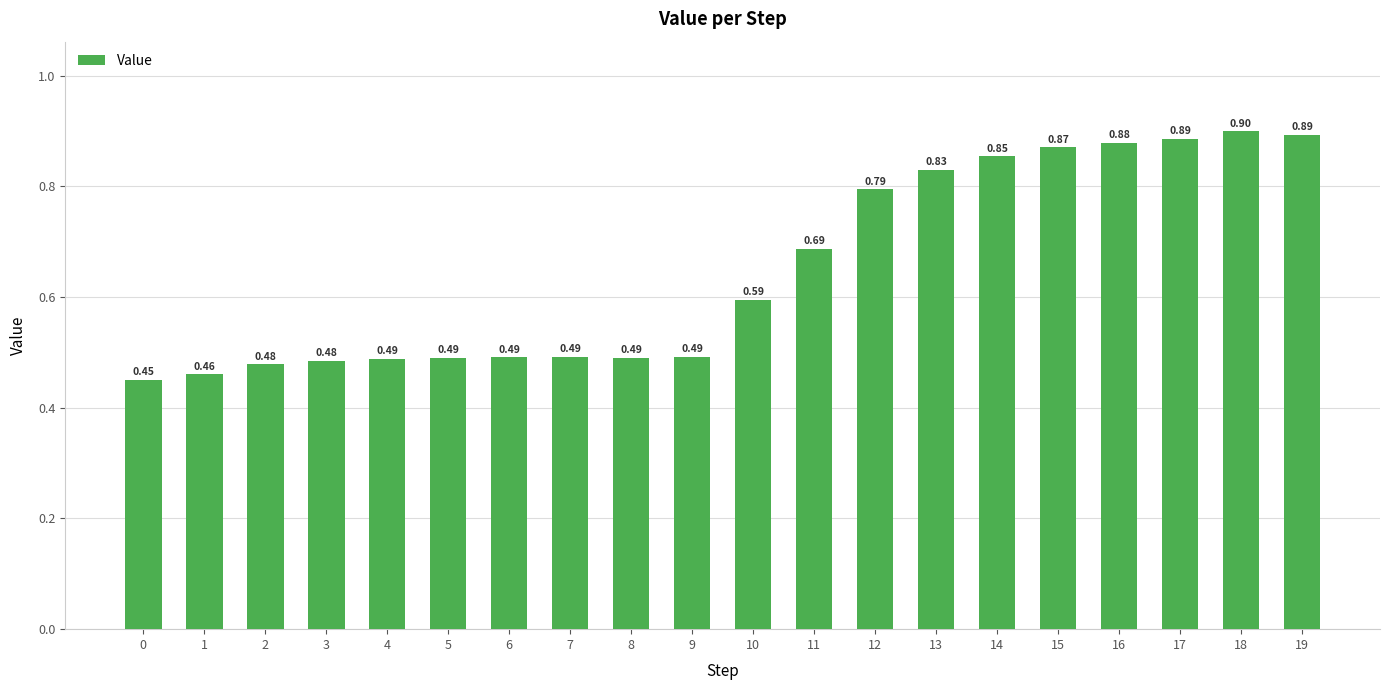

What is the sum of the values at 12 and 10?

1.4